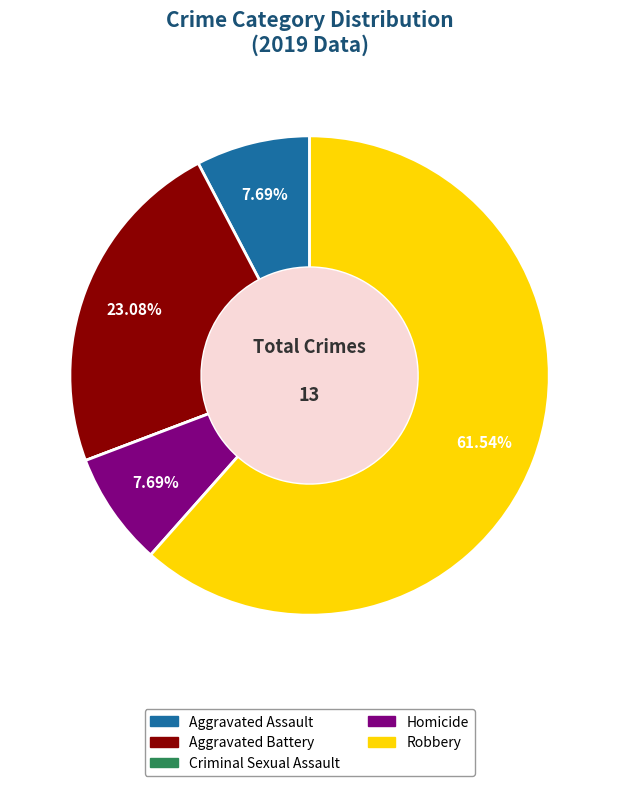

What is the largest slice in the pie chart?

Robbery